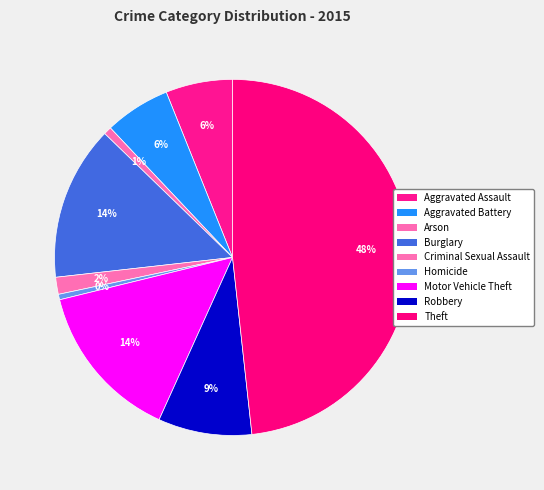

How many segments does this pie chart have?

9